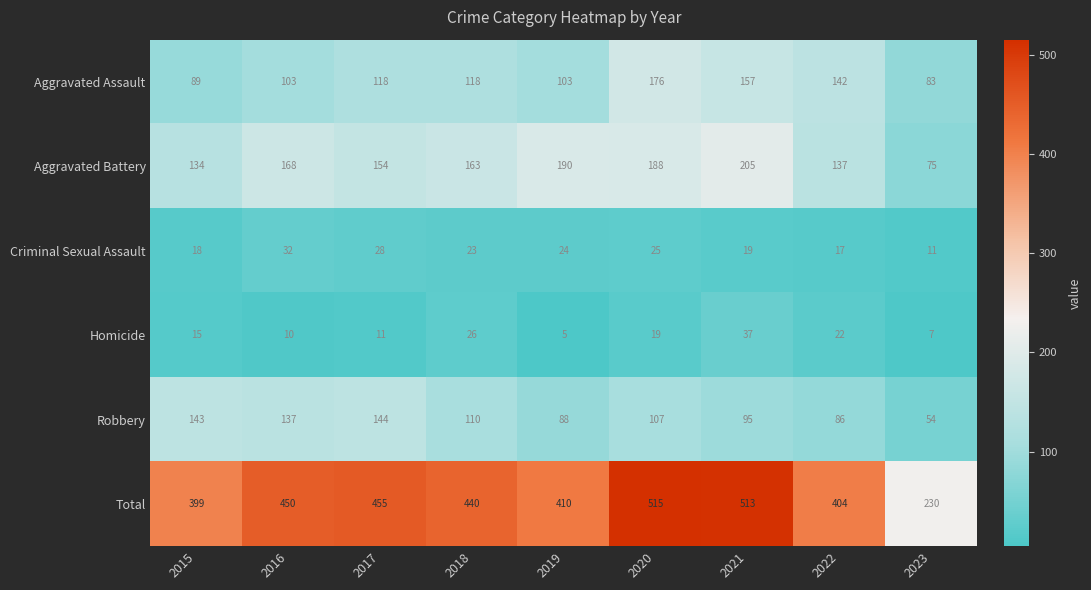

What is the difference between the highest and lowest values at 2015?

384